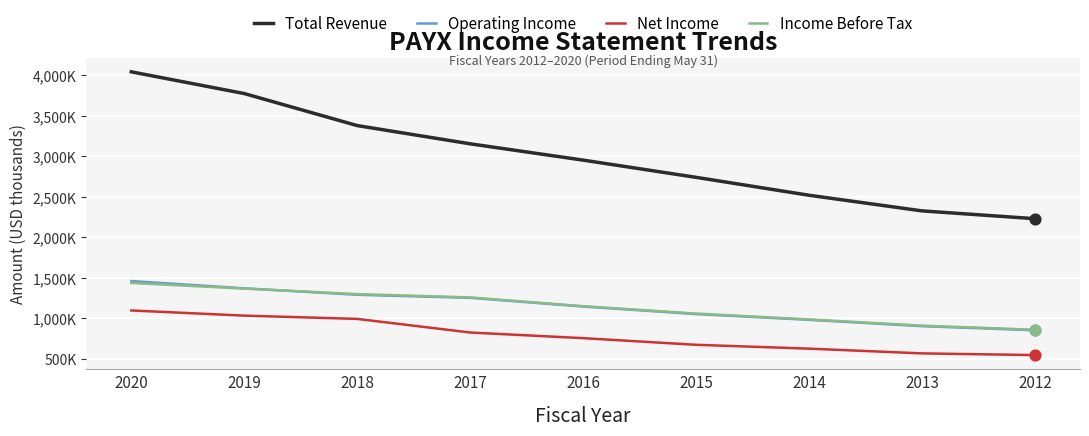

At which category is the sum across all series the highest?

2020